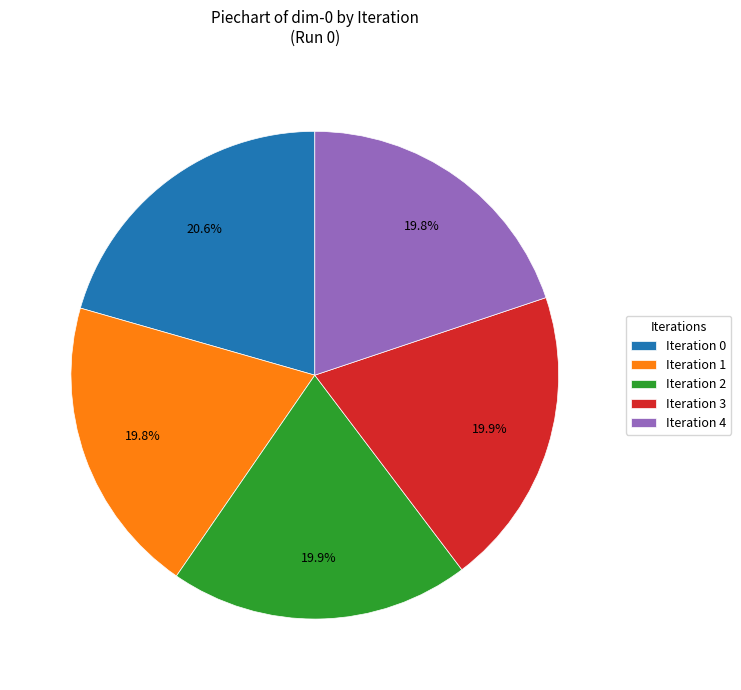

Approximately how many times larger is the value at Iteration 1 compared to Iteration 0?

1.0